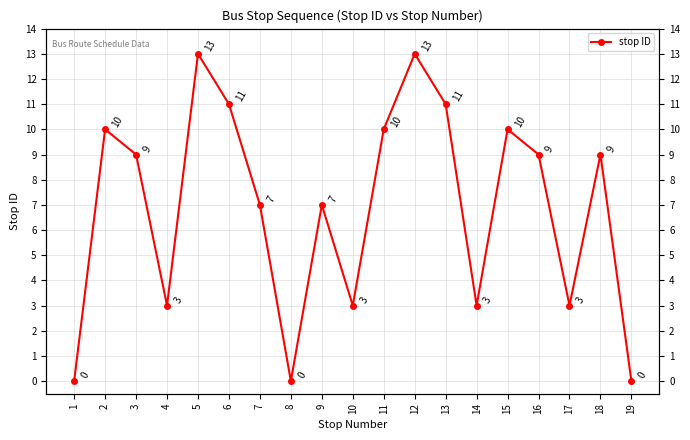

List the labels in order of value, smallest first.

1, 8, 19, 4, 10, 14, 17, 7, 9, 3, 16, 18, 2, 11, 15, 6, 13, 5, 12